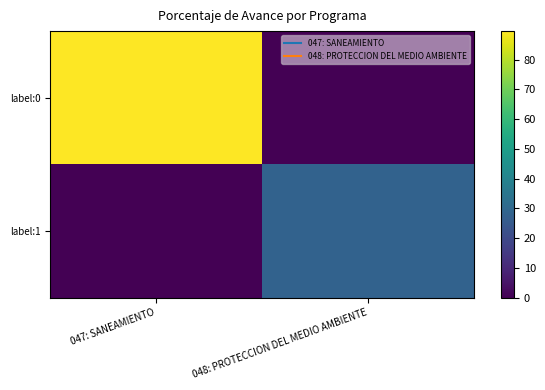

Which label corresponds to the smallest value in the chart?

048: PROTECCION DEL MEDIO AMBIENTE